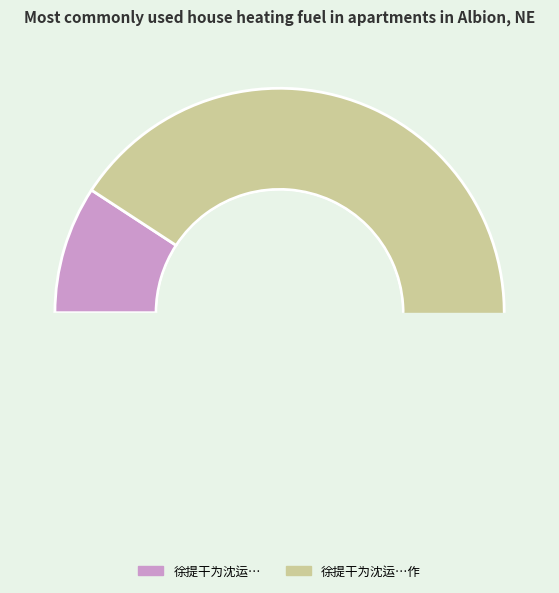

Does 徐提干为沈运使种竹于上饶新居昭礼有诗蕃同作 represent more than half of the total?

Yes